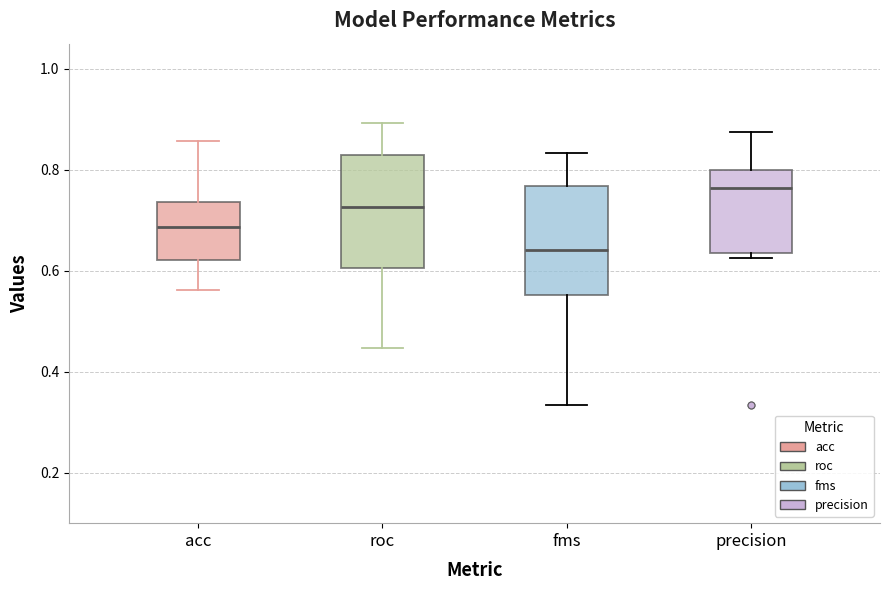

Where is the upper edge of the box for fms on the y-axis? The values are not printed on the chart, so give them approximately, as read against the axis.

0.76